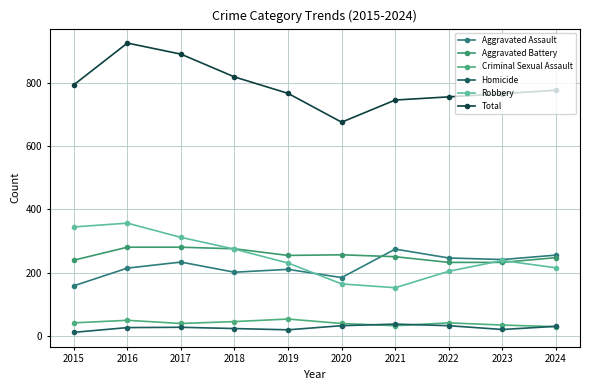

Reading left to right, what are all the values shown in this chart?

Aggravated Assault: 2015=158	2016=214	2017=233	2018=201	2019=210	2020=184	2021=274	2022=246	2023=241	2024=255
Aggravated Battery: 2015=239	2016=280	2017=280	2018=275	2019=254	2020=256	2021=250	2022=232	2023=232	2024=247
Criminal Sexual Assault: 2015=41	2016=49	2017=39	2018=45	2019=53	2020=39	2021=32	2022=41	2023=34	2024=29
Homicide: 2015=11	2016=26	2017=27	2018=23	2019=19	2020=32	2021=37	2022=32	2023=20	2024=30
Robbery: 2015=344	2016=356	2017=311	2018=274	2019=230	2020=164	2021=152	2022=204	2023=238	2024=215
Total: 2015=793	2016=925	2017=890	2018=818	2019=766	2020=675	2021=745	2022=755	2023=765	2024=776